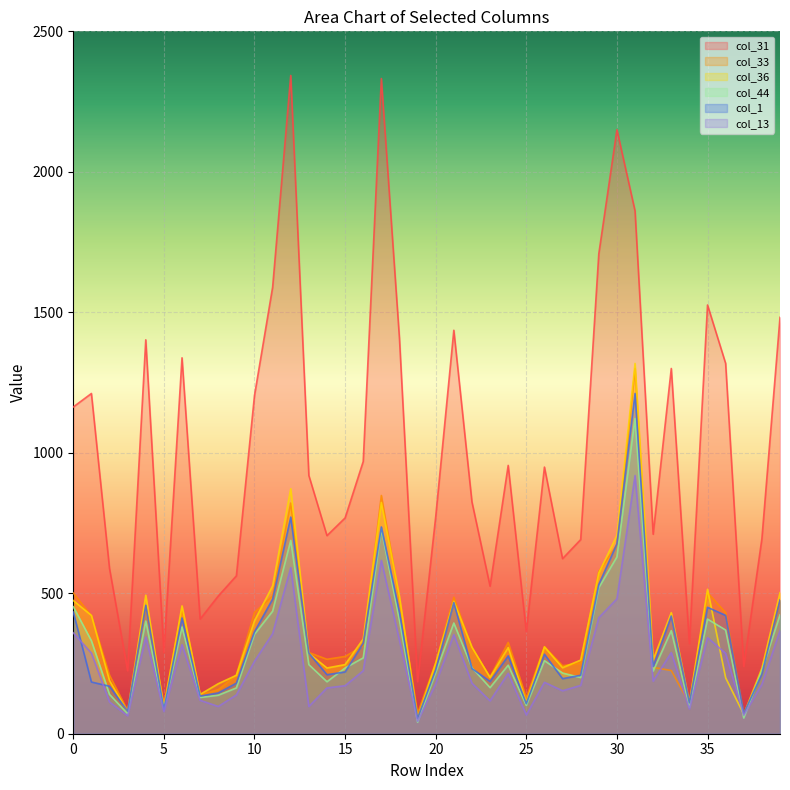

What value does the col_44 series have at 31, to the nearest 50?

1100